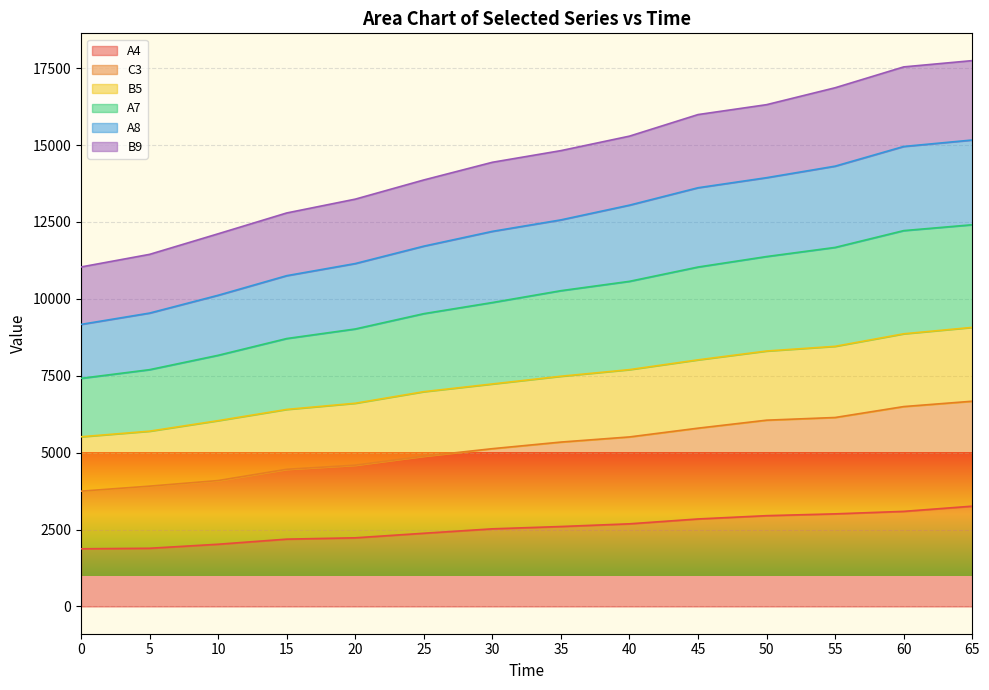

What is the average value of the A4 series?

2539